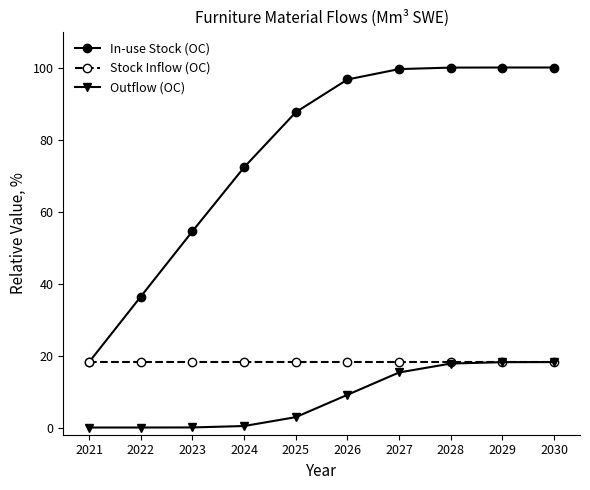

Is it true that Outflow (OC) equals 2.9 at 2025?

True